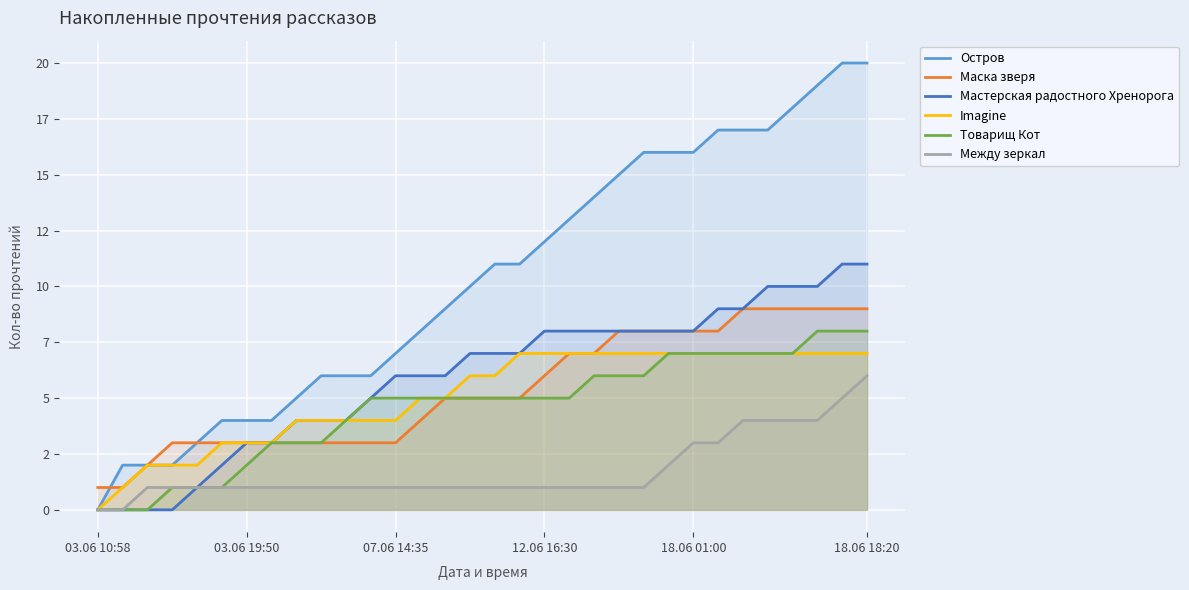

Does the chart display data point markers on the line(s)?

No